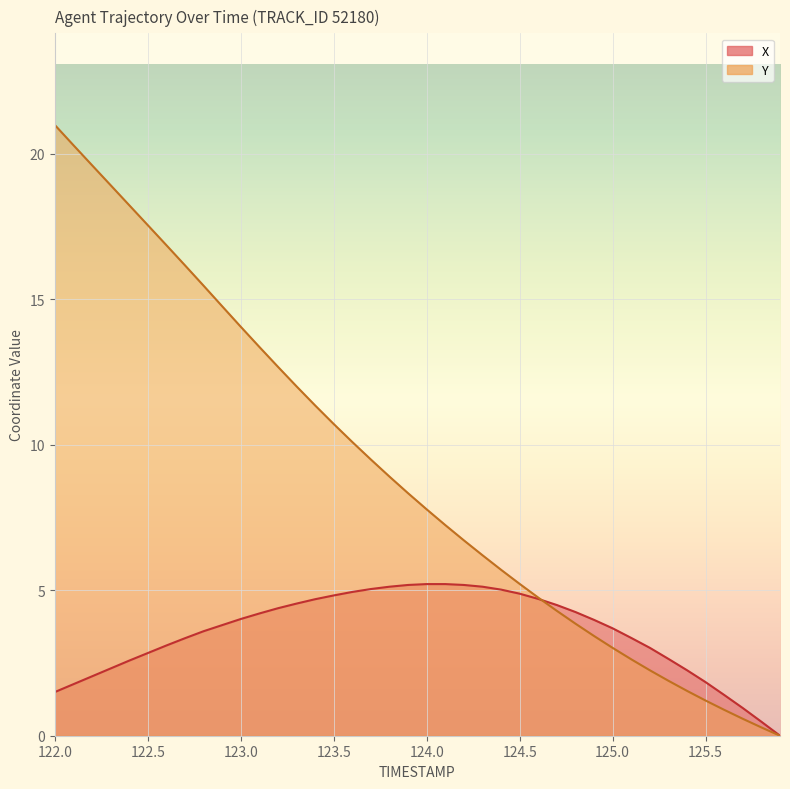

Which series has the widest spread of values?

Y